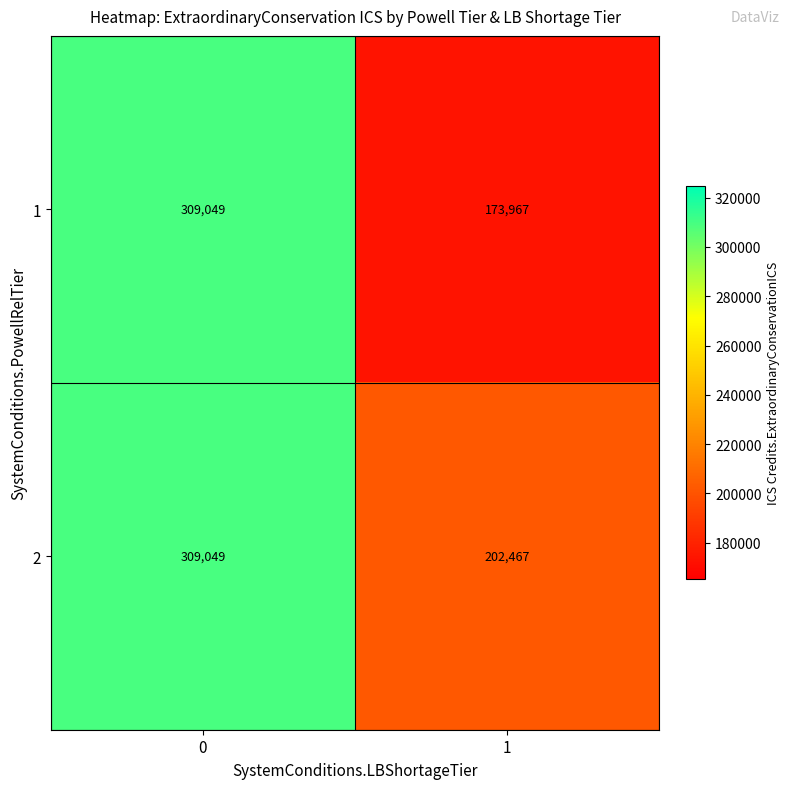

Reading left to right, extract all data points from this chart.

1: 309049	173967
2: 309049	202467